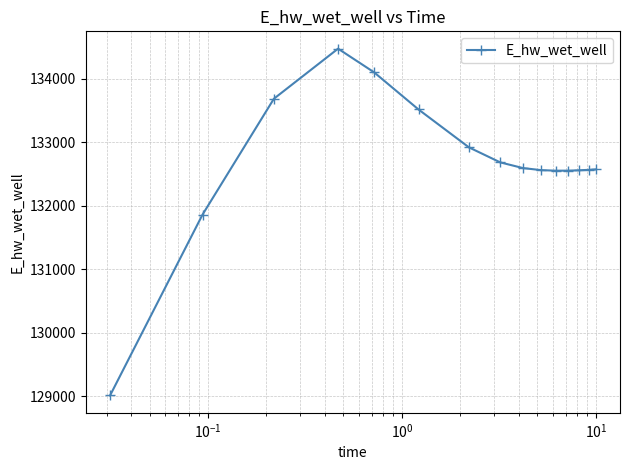

What is the difference between the maximum and minimum values?

5463.1